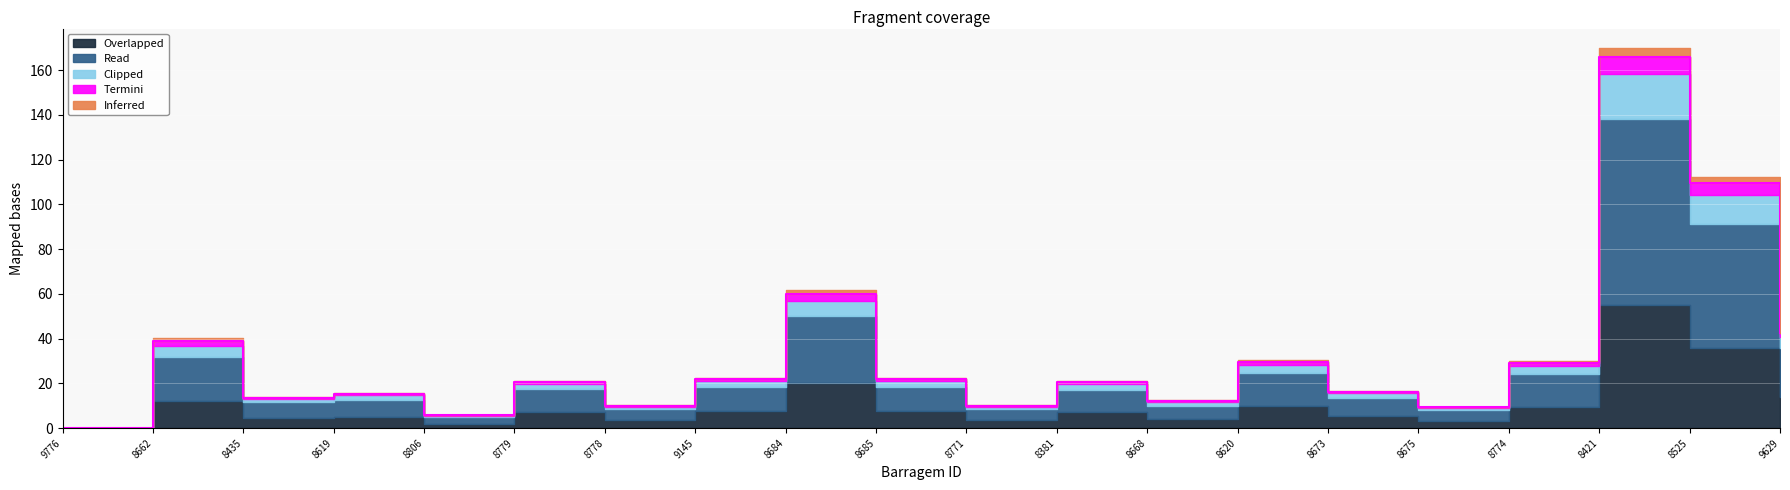

How many lines are shown in the chart?

5